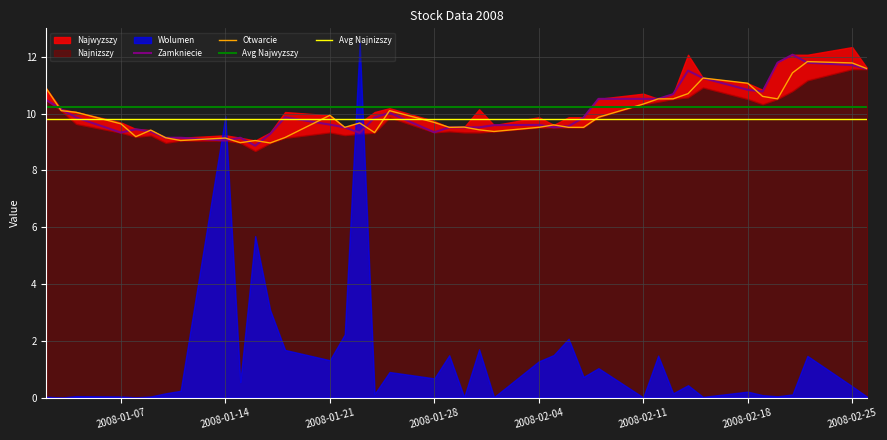

The Avg Najnizszy series shows 5.1 at 2008-02-11. True or false?

False